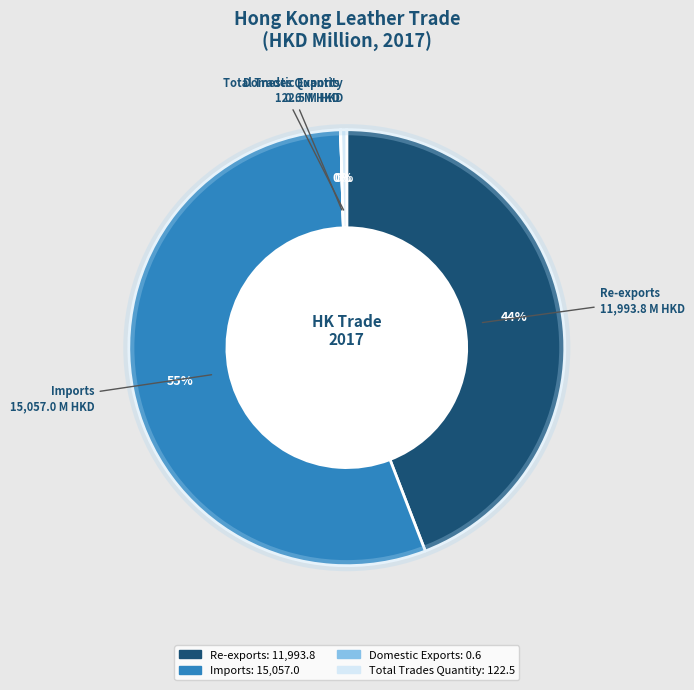

Which slice is the largest?

Imports